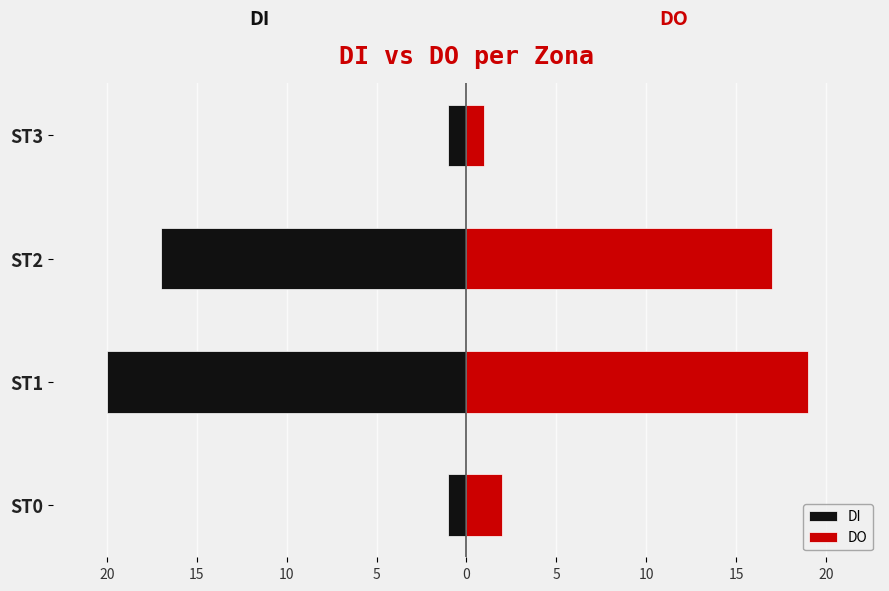

True or false: DI has a value of -1 at ST3.

False